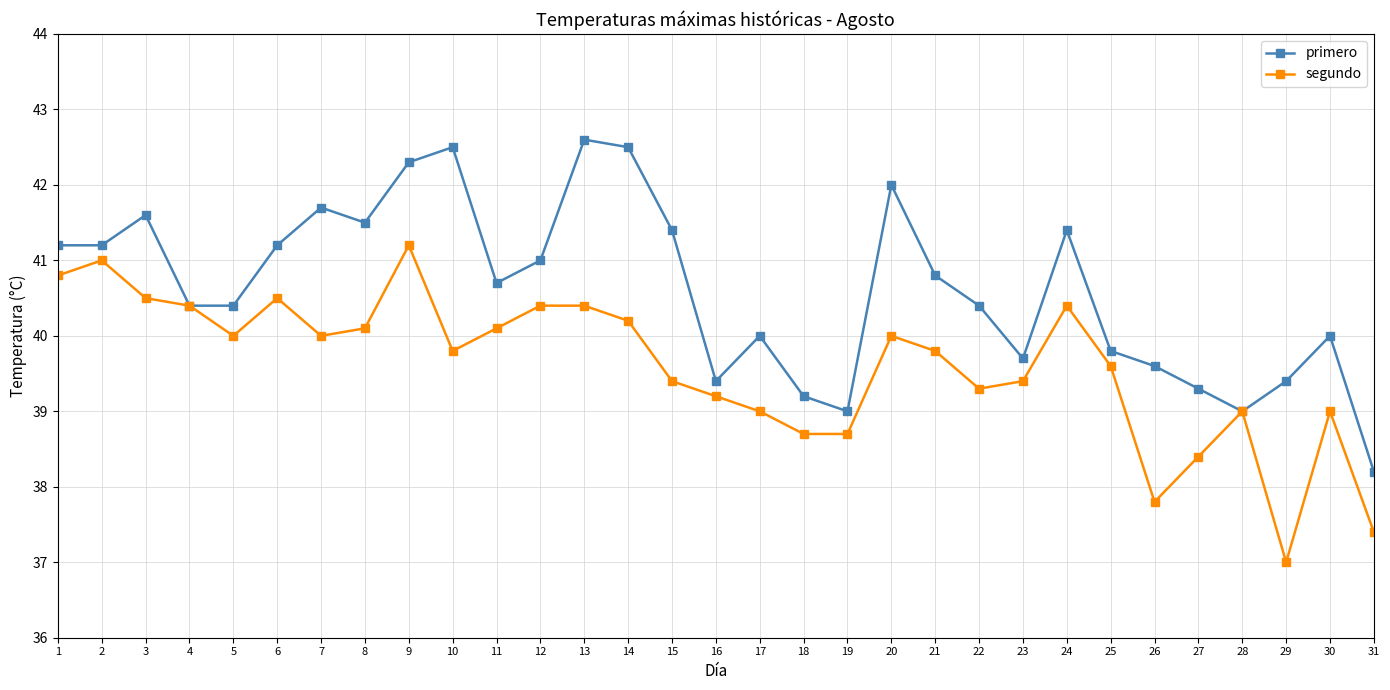

How many categories are shown in the chart?

31